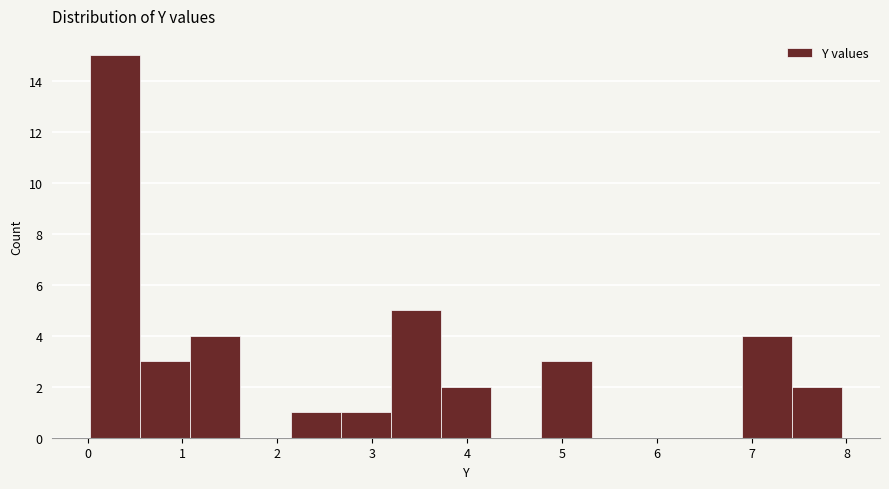

Reading left to right, list every bar in this chart as the range it spans on the x-axis followed by its height. Neither the bar edges nor the heights are printed on the chart, so give them approximately, as read against the axes.

0.0 to 0.6: 15
0.6 to 1.1: 3
1.1 to 1.6: 4
1.6 to 2.1: 0
2.1 to 2.7: 1
2.7 to 3.2: 1
3.2 to 3.7: 5
3.7 to 4.3: 2
4.3 to 4.8: 0
4.8 to 5.3: 3
5.3 to 5.8: 0
5.8 to 6.4: 0
6.4 to 6.9: 0
6.9 to 7.4: 4
7.4 to 8.0: 2